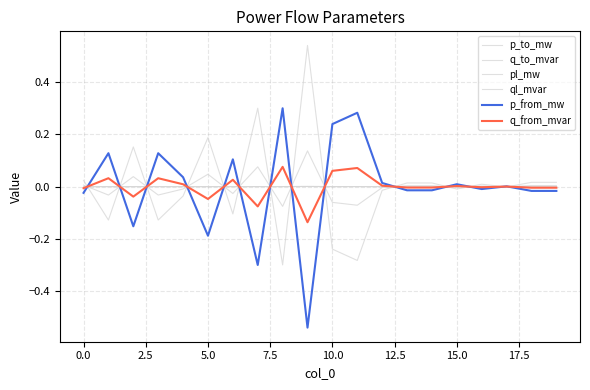

What is the smallest value displayed?

-0.5